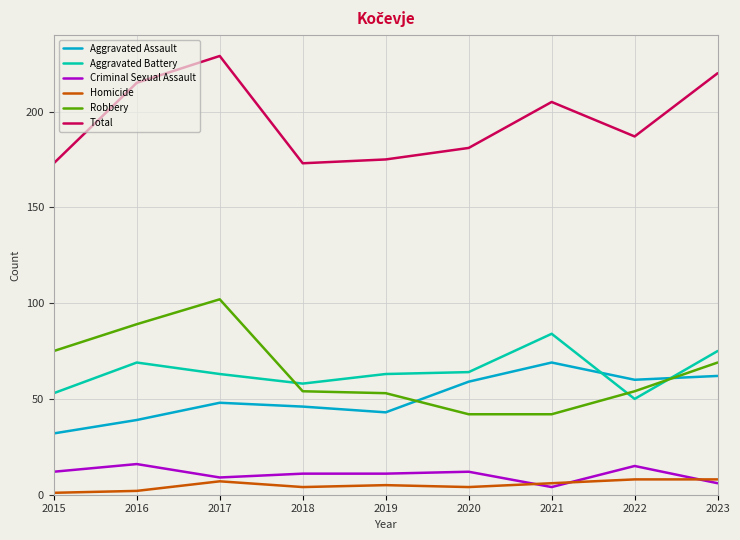

Count the number of data series in this chart.

6